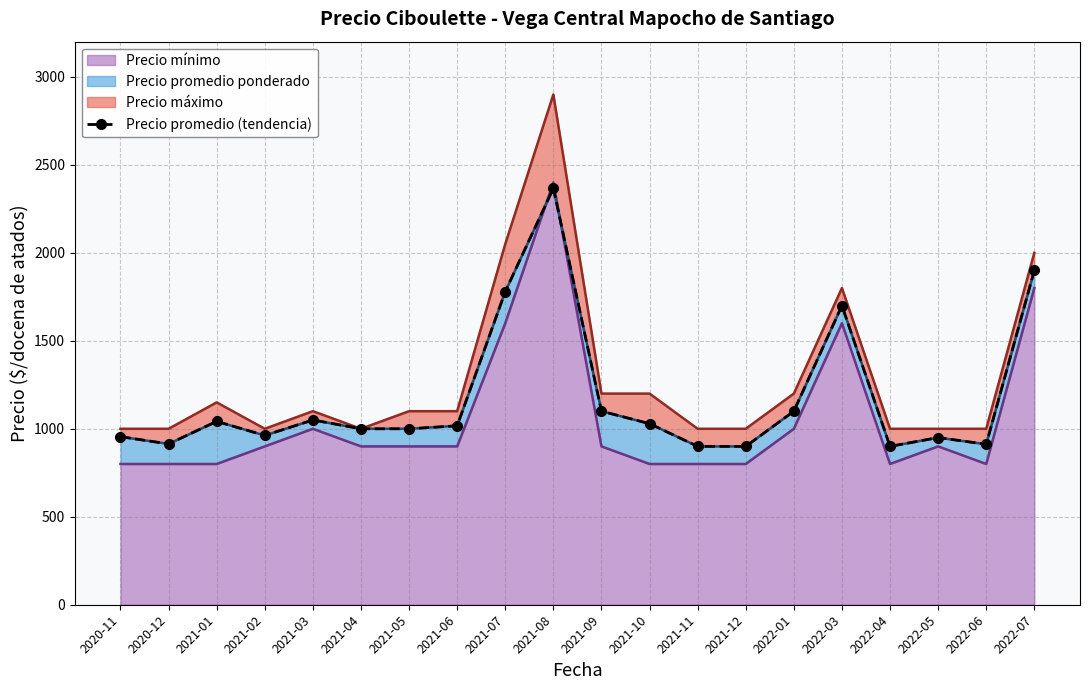

At which category does the chart reach its minimum across all series?

2021-11